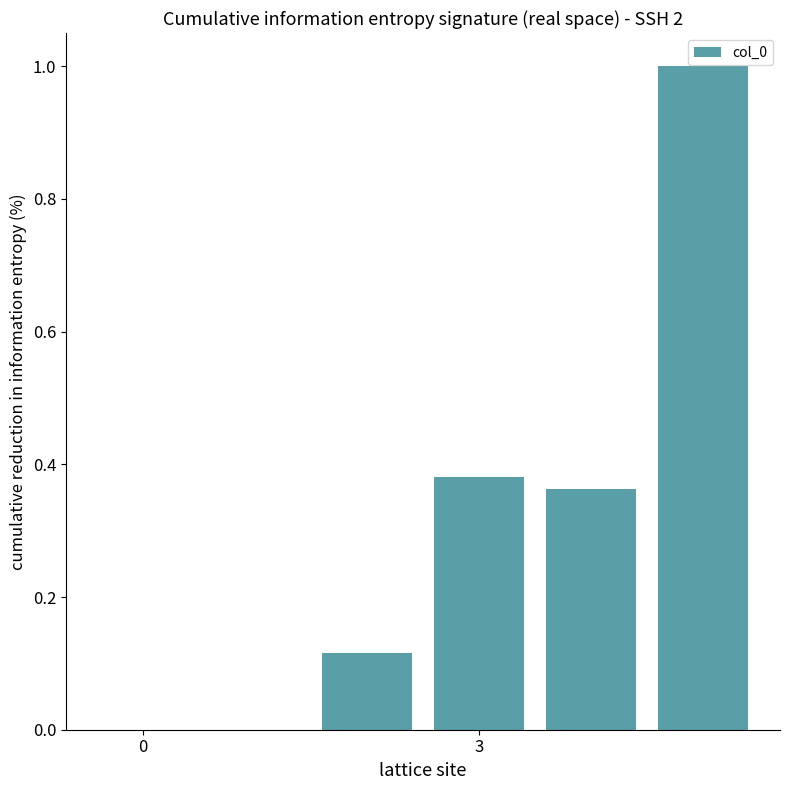

What is the maximum value shown in the chart?

1.0